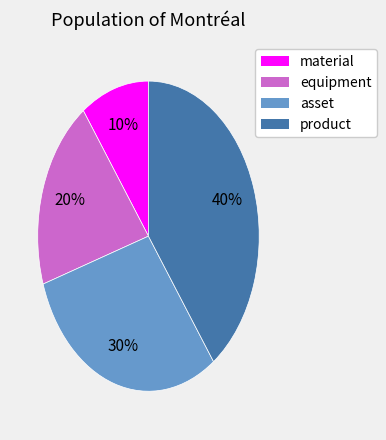

What is the smallest slice in the pie chart?

material